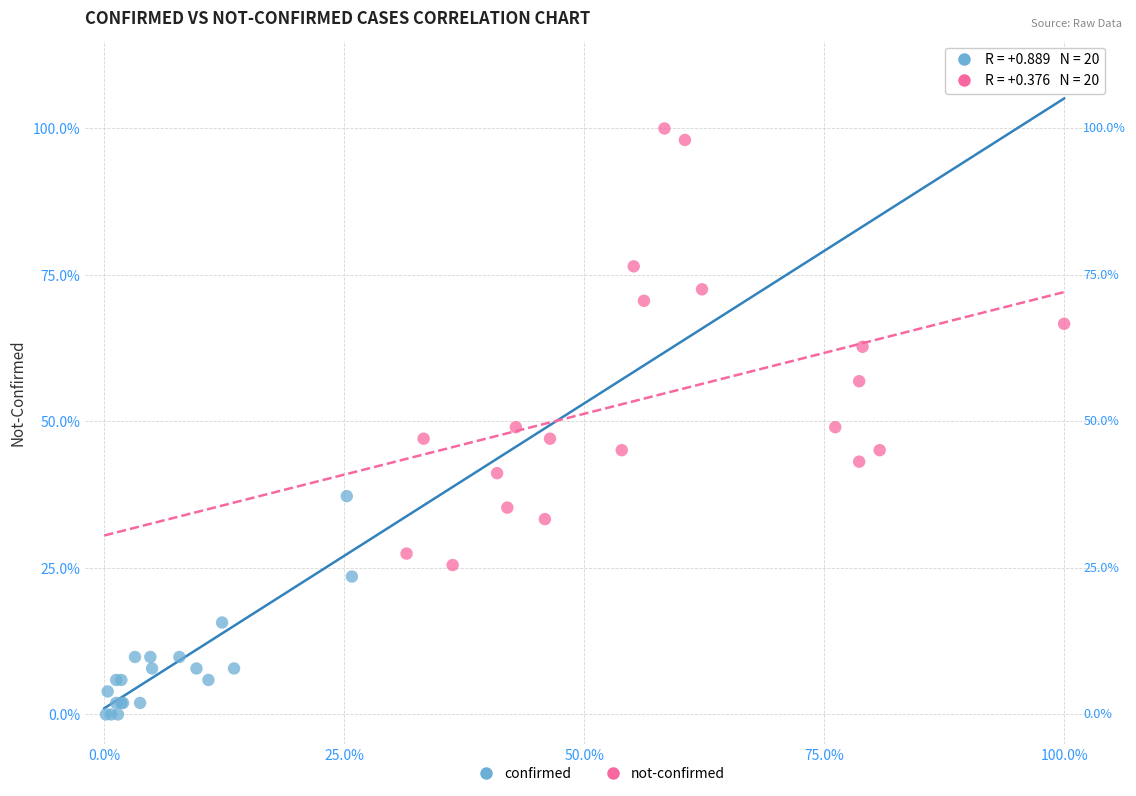

What are all the series names shown in the legend?

confirmed, not-confirmed